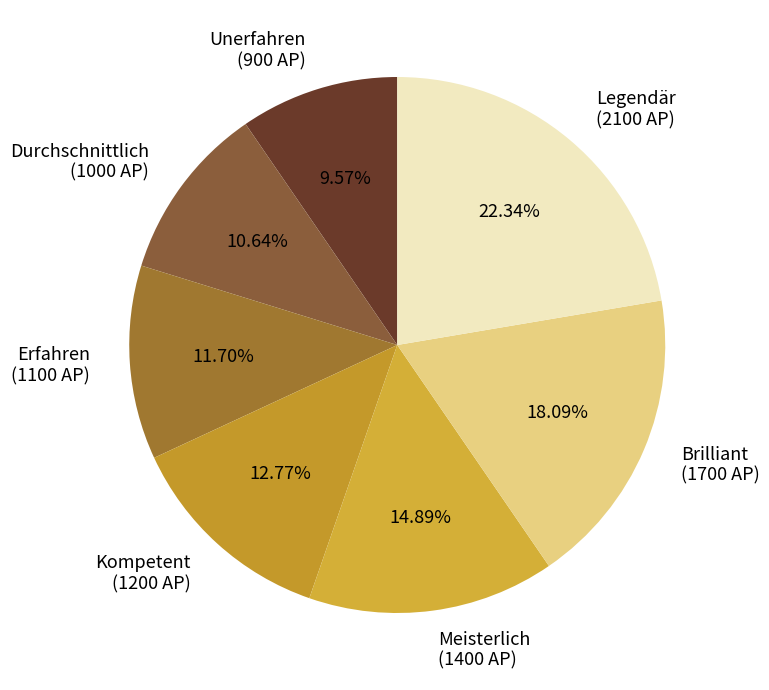

To the nearest percent, what is the average slice percentage?

14%